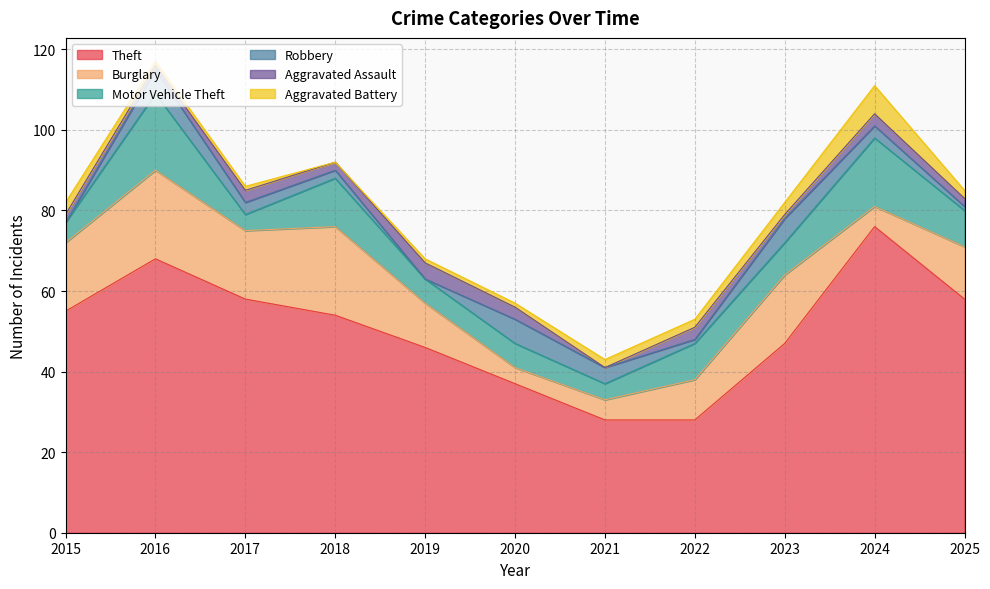

Does the chart display data point markers on the line(s)?

No